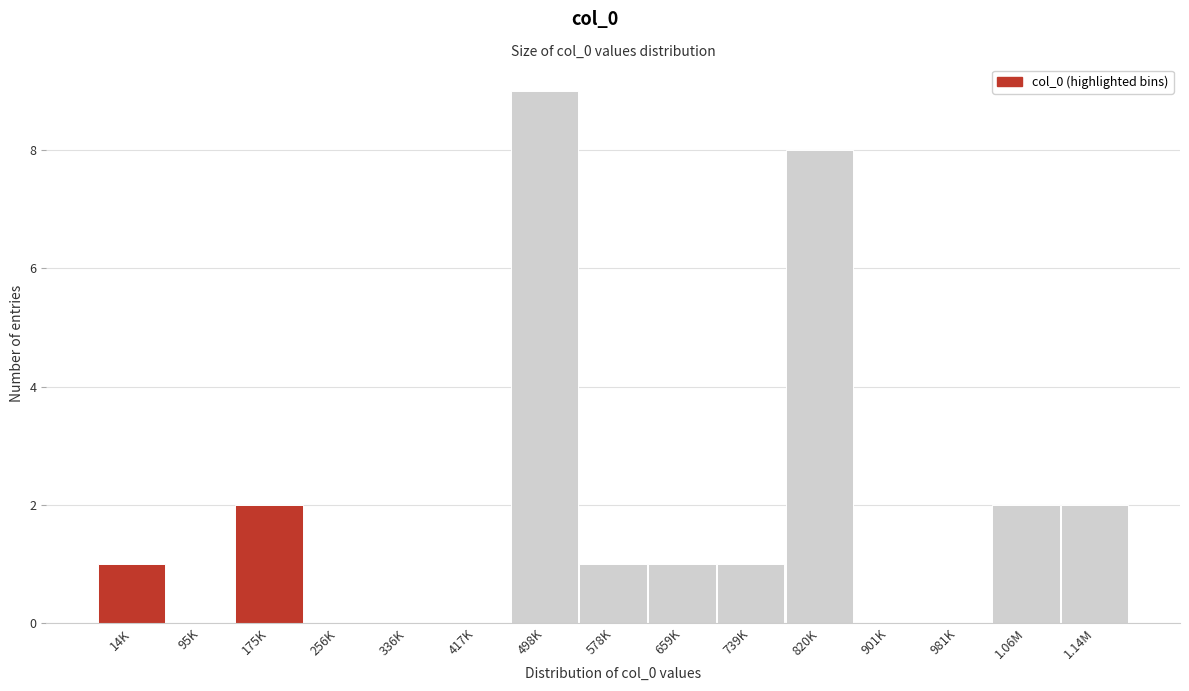

Reading right to left, transcribe all the data shown in this chart.

1.14M=2	1.06M=2	981K=0	901K=0	820K=8	739K=1	659K=1	578K=1	498K=9	417K=0	336K=0	256K=0	175K=2	95K=0	14K=1